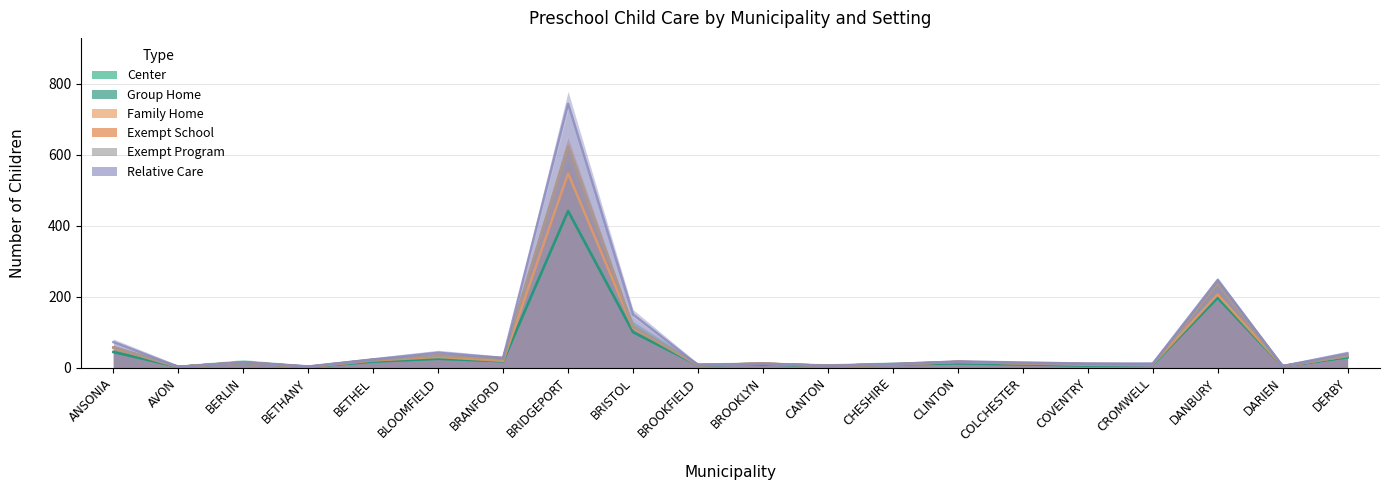

True or false: Exempt School and Family Home cross at least once.

True